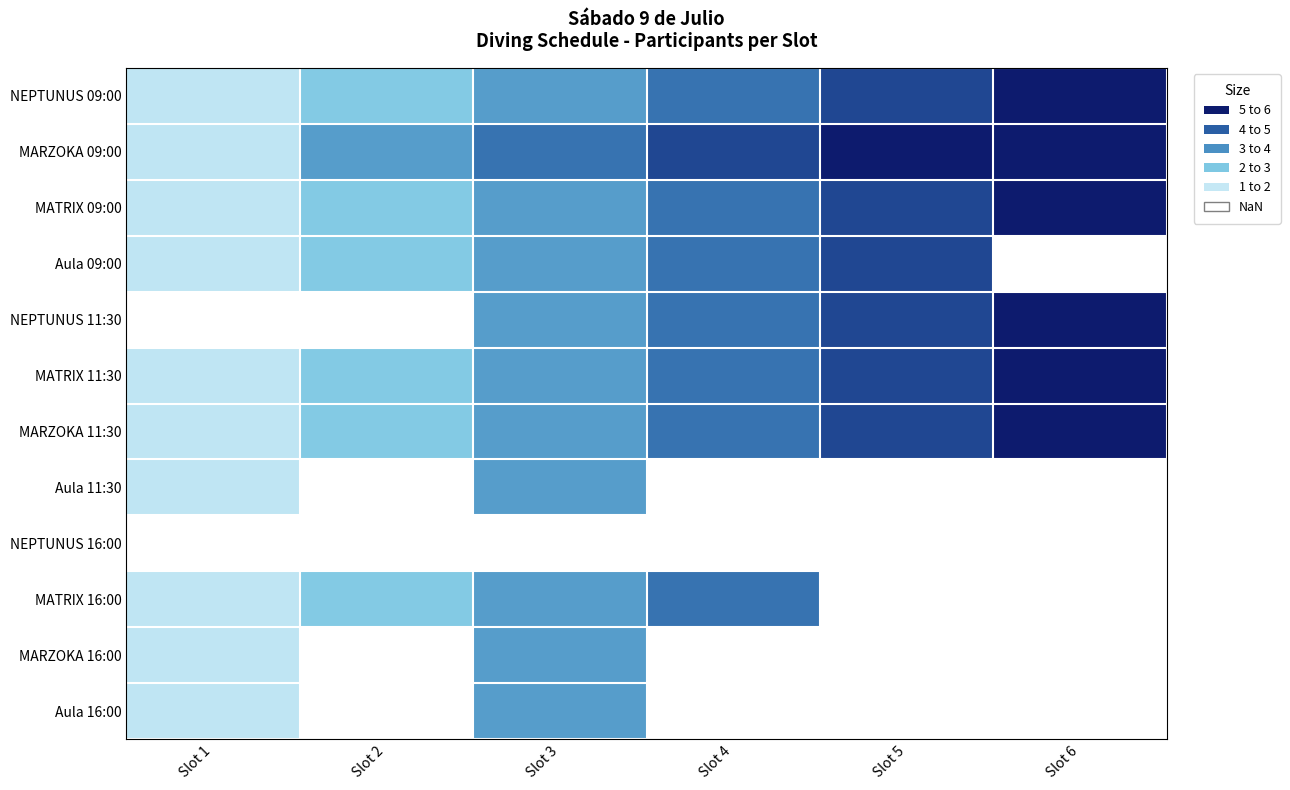

The MATRIX 11:30 series shows 1.0 at Slot 1. True or false?

True